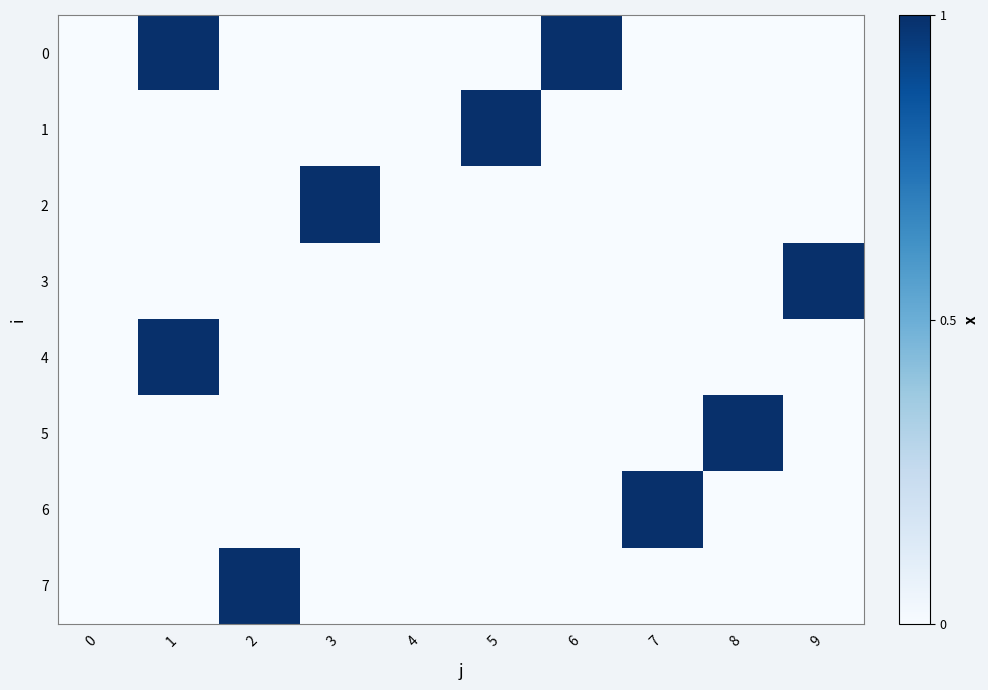

At which category is the sum across all series the highest?

1